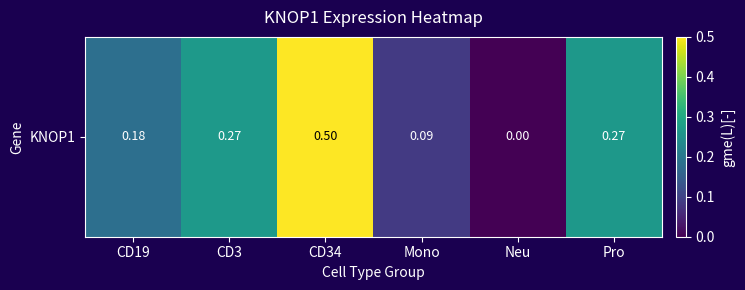

What is the difference between the second highest and second lowest values?

0.2